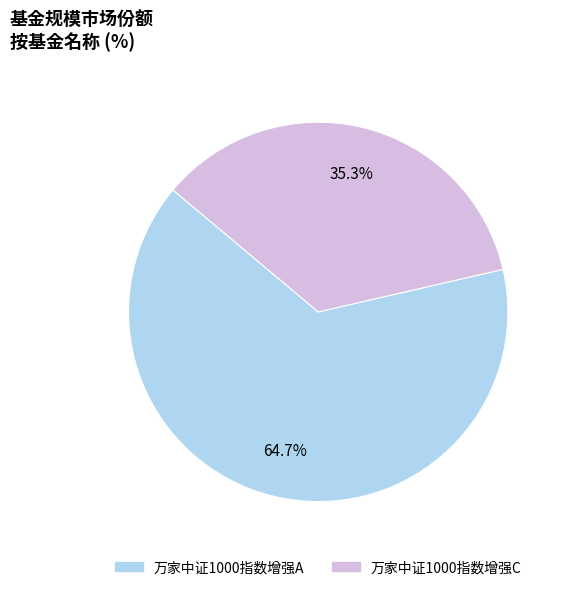

Do 万家中证1000指数增强C and 万家中证1000指数增强A together represent more than half of the pie?

Yes